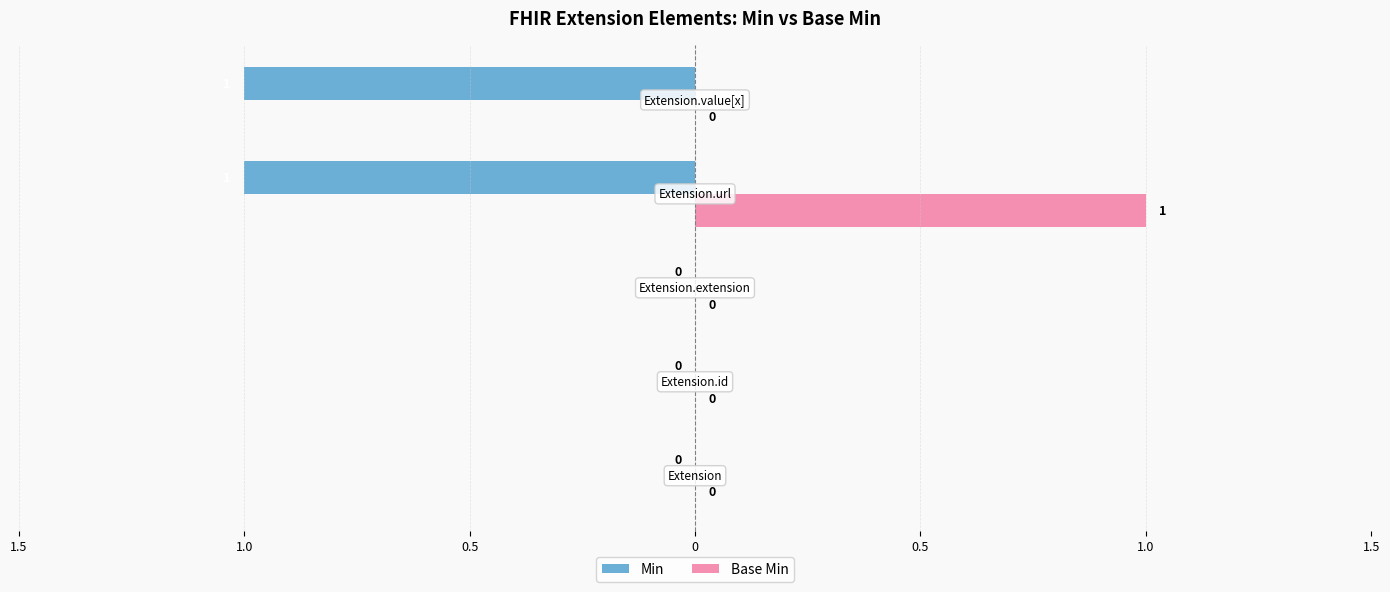

What are all the series names shown in the legend?

Min, Base Min